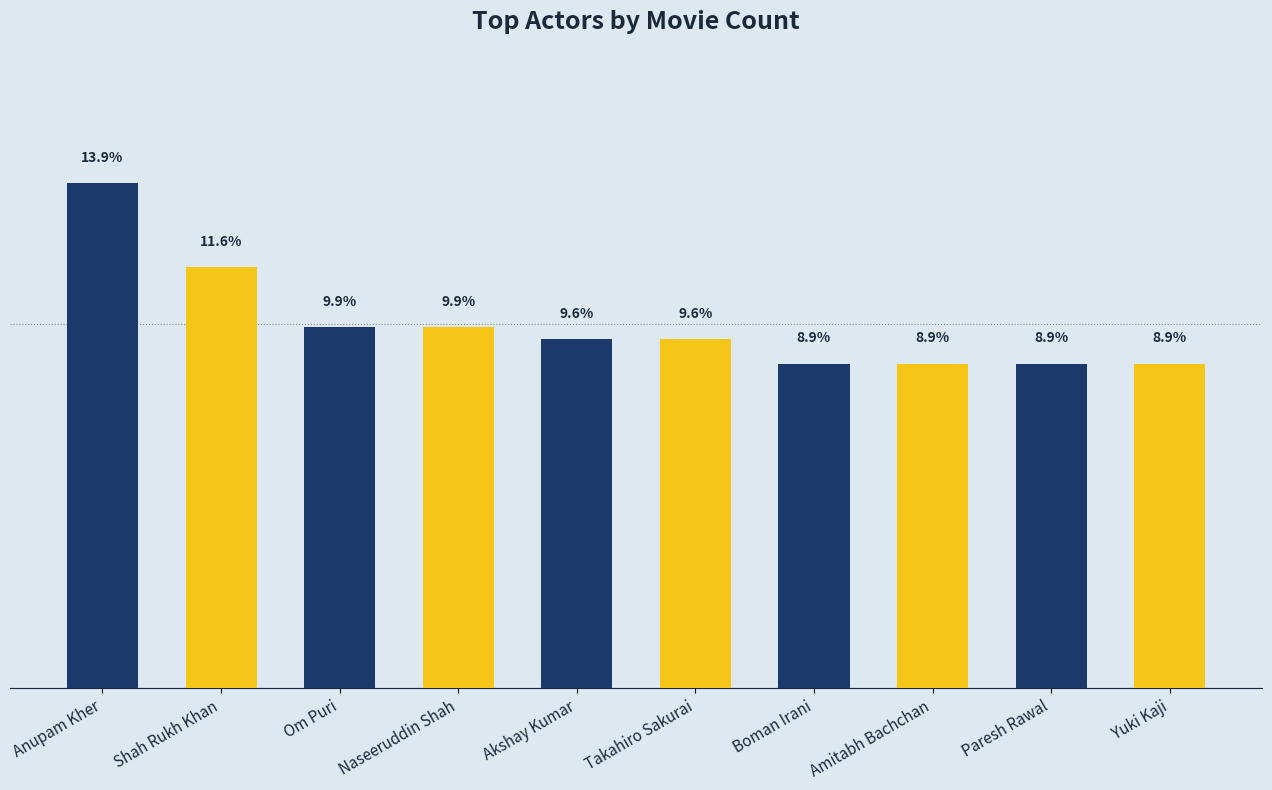

What is the label of the 5th bar from the right?

Takahiro Sakurai